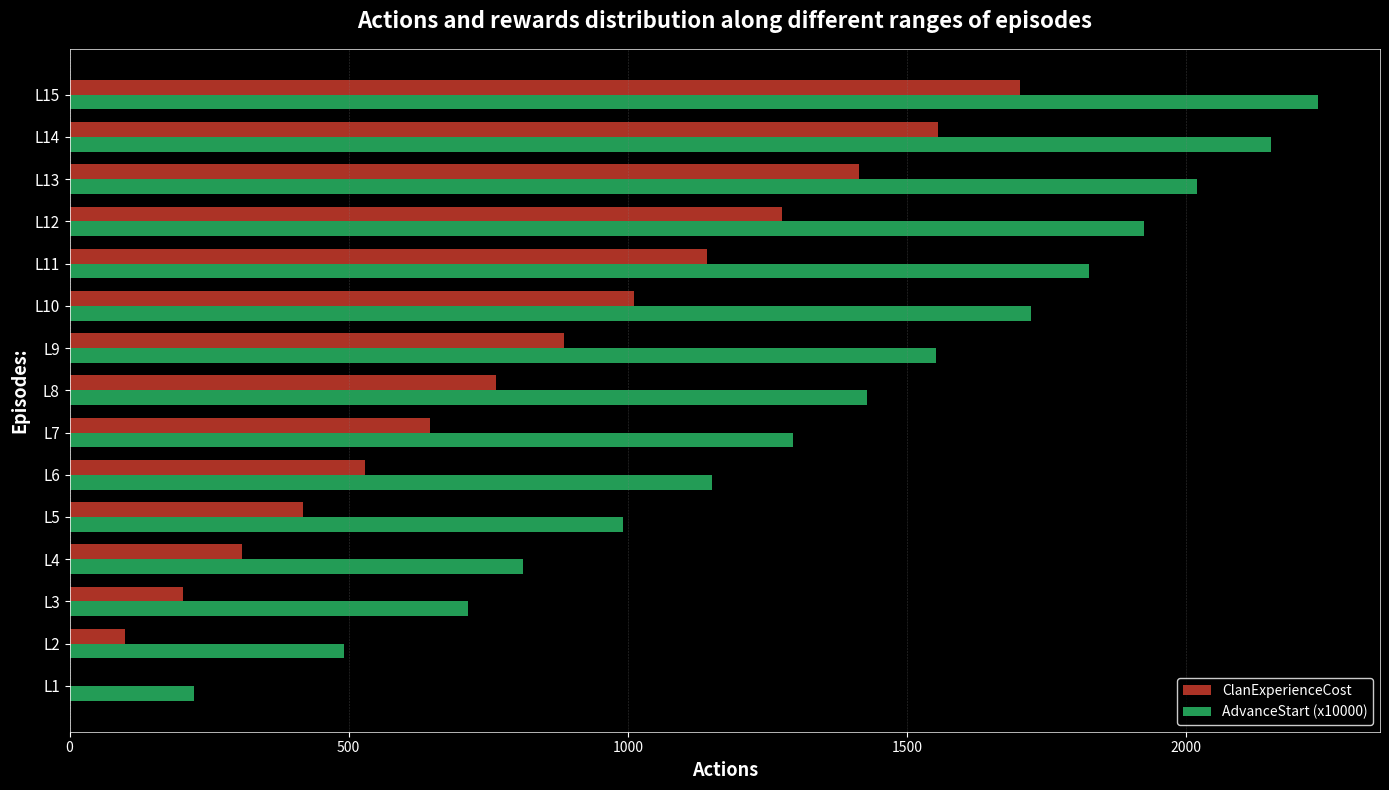

What is the total value across all series at L14?

3708.0